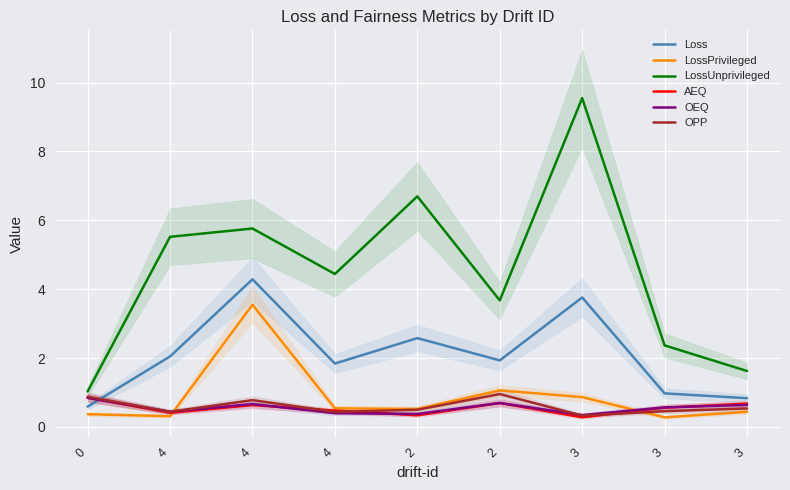

True or false: Loss has more than 2 interior local peaks.

True